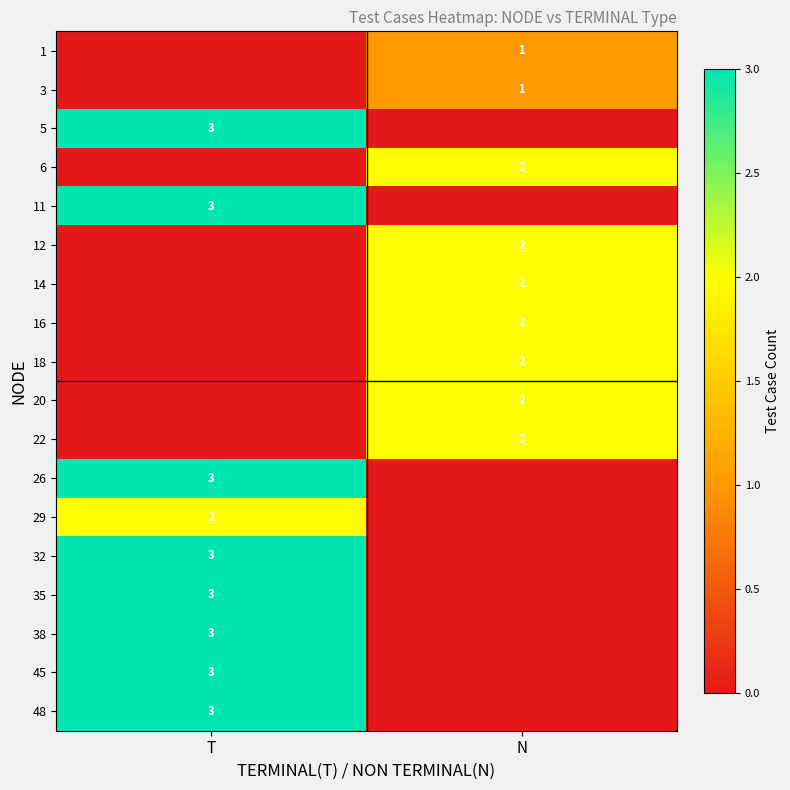

Which label corresponds to the largest value in the chart?

T